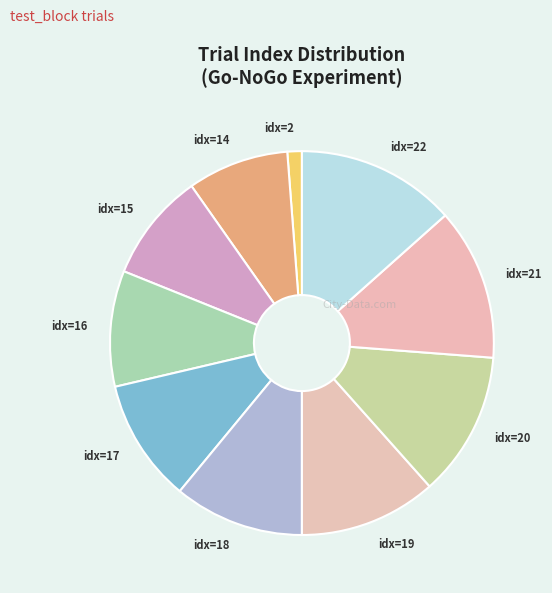

Is the sum of idx=20 and idx=16 greater than half?

No